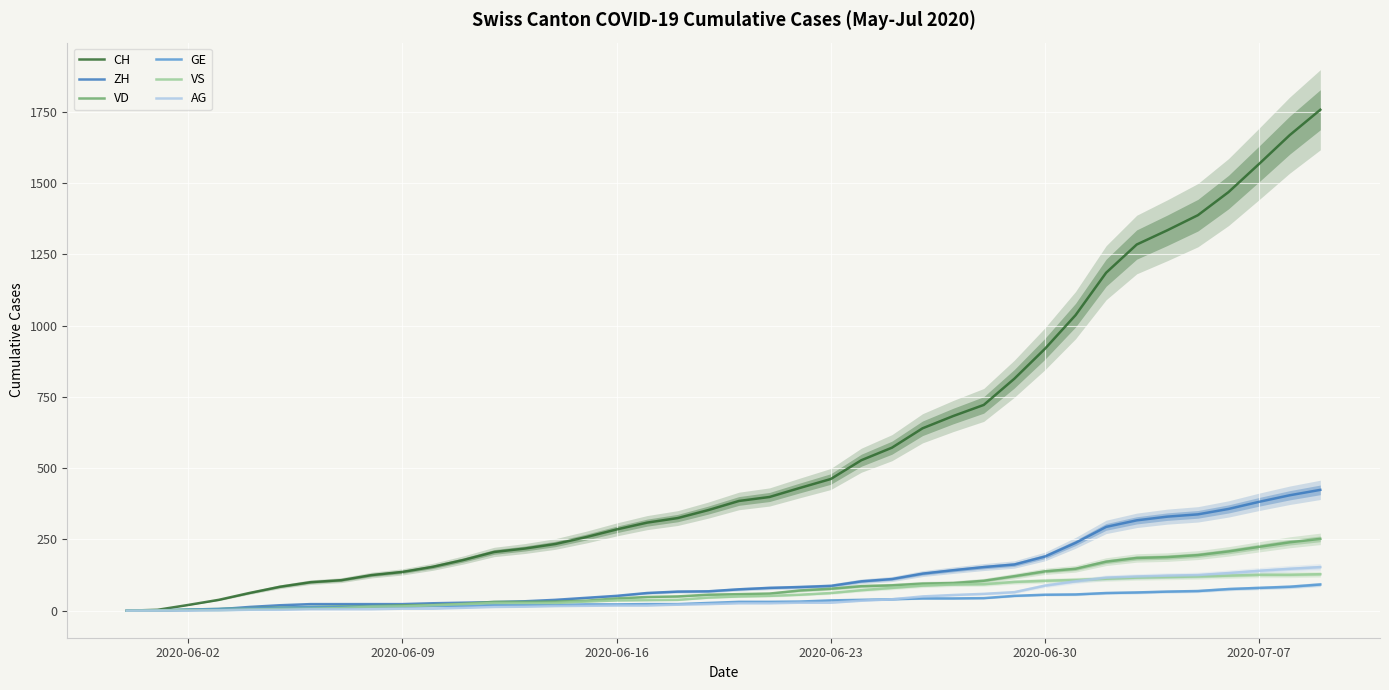

True or false: GE and VS intersect in this chart.

False